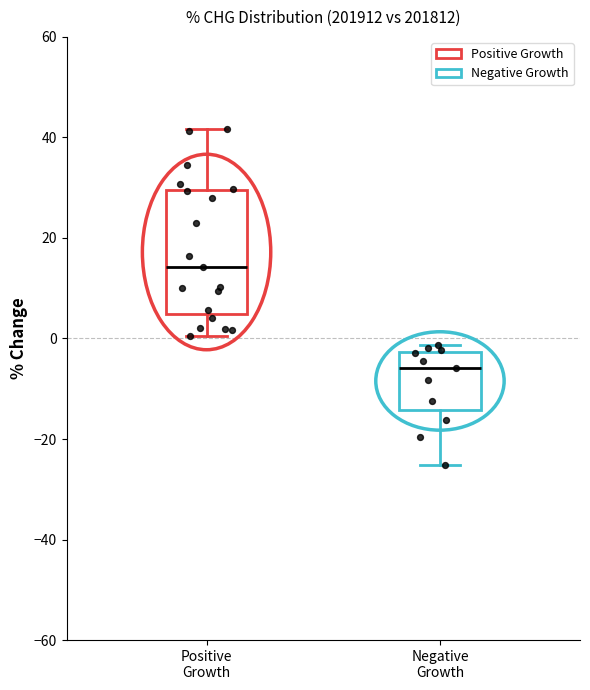

Which box has the highest median line?

Positive Growth